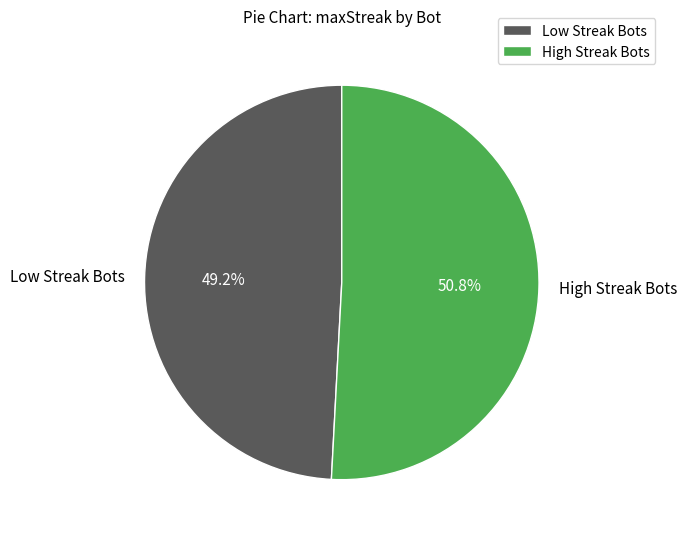

Is there a majority slice in this chart?

Yes